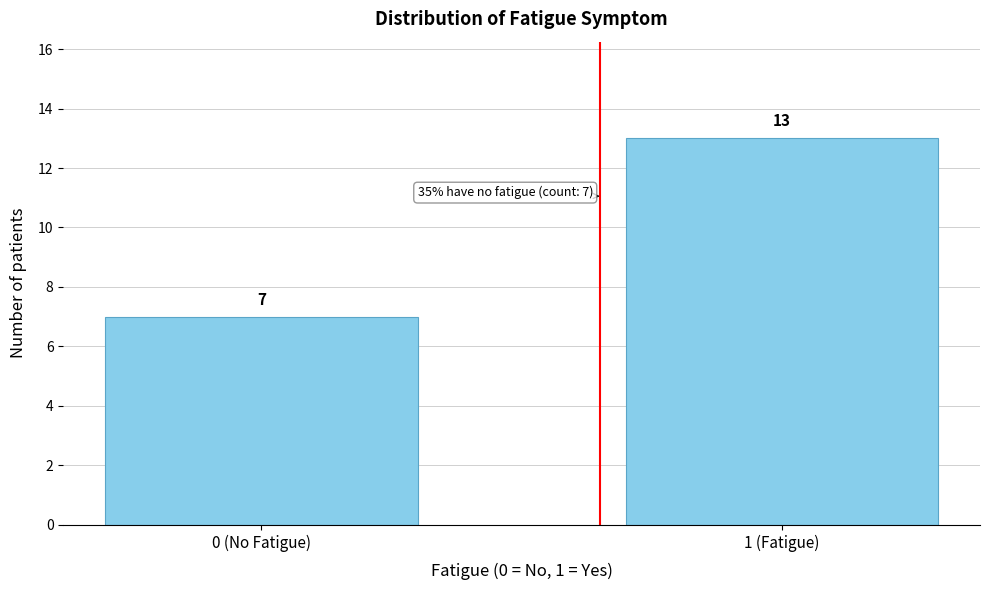

Reading left to right, what are all the values shown in this chart?

7	13